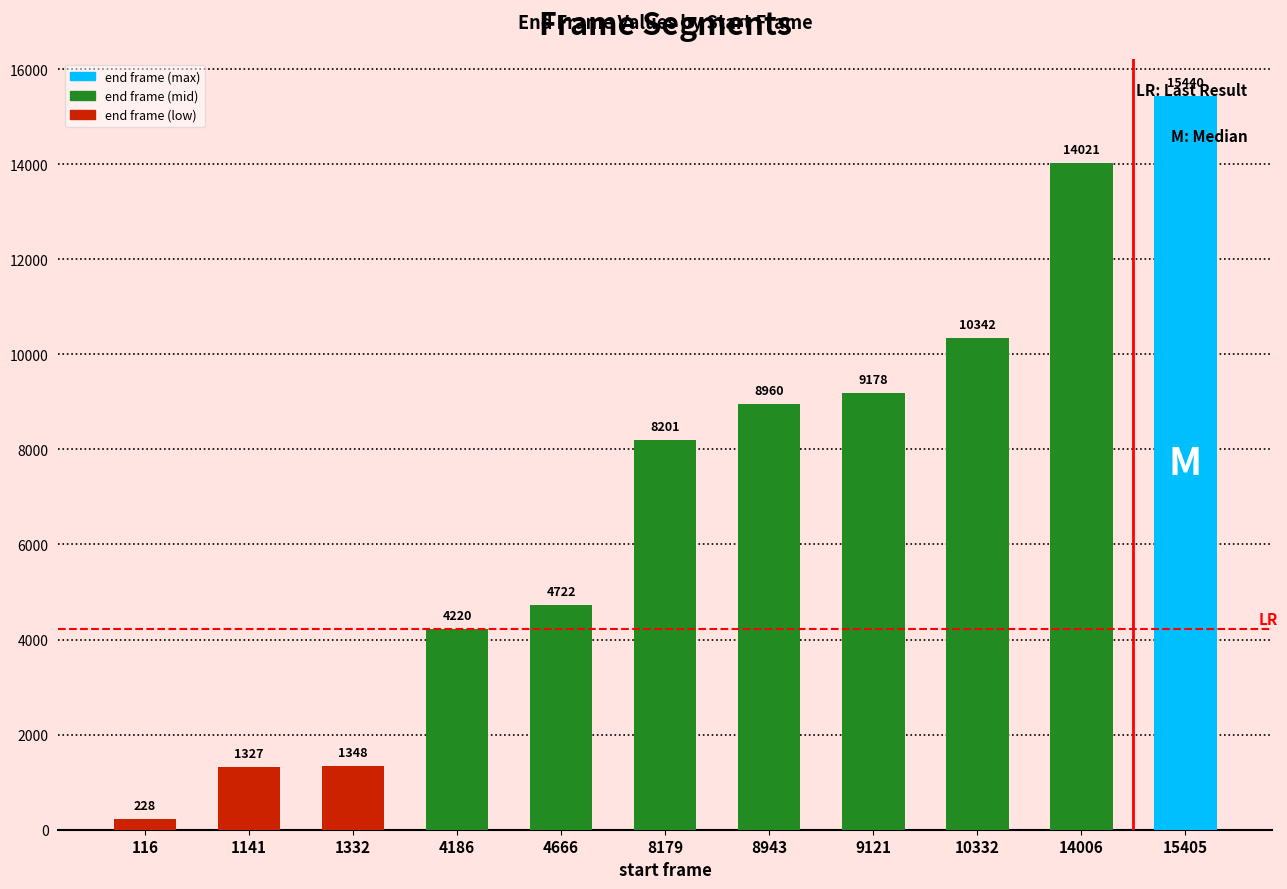

What is the difference between the maximum and minimum values?

15212